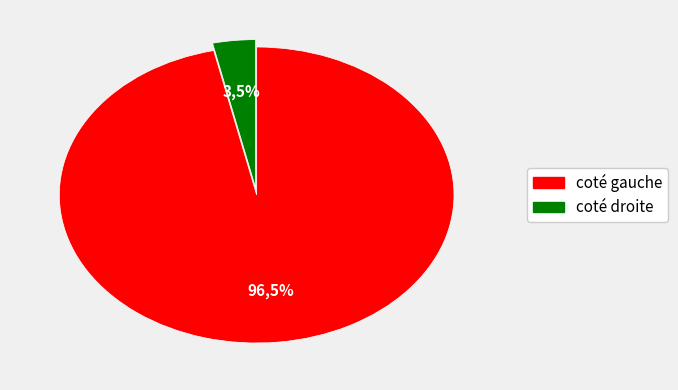

The 无题和唐李义山商隐 slice represents 11% of the pie. True or false?

False